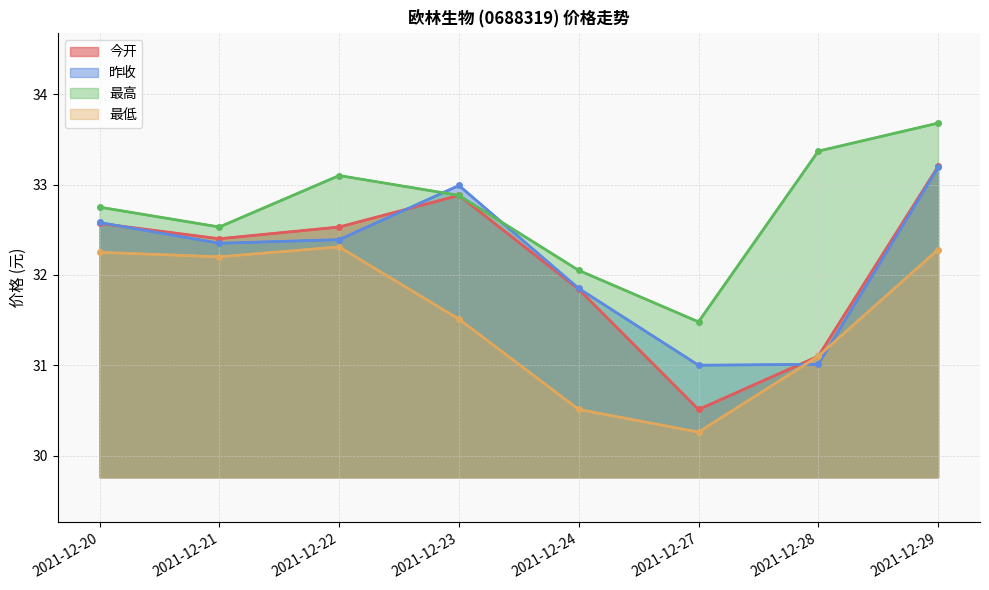

True or false: 最低 has more than 0 points higher than both neighbors.

True